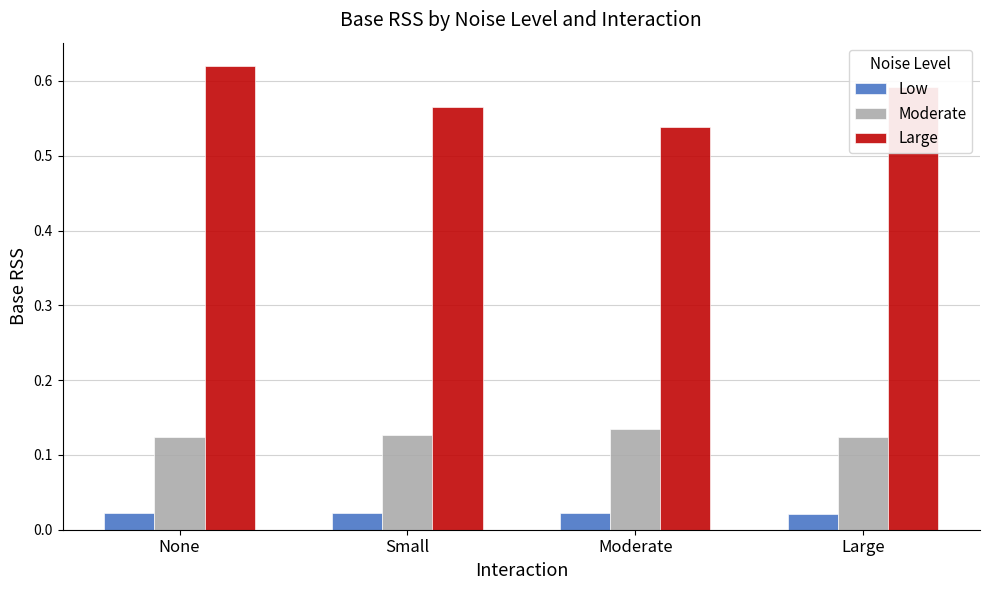

Does the chart contain stacked bars?

No